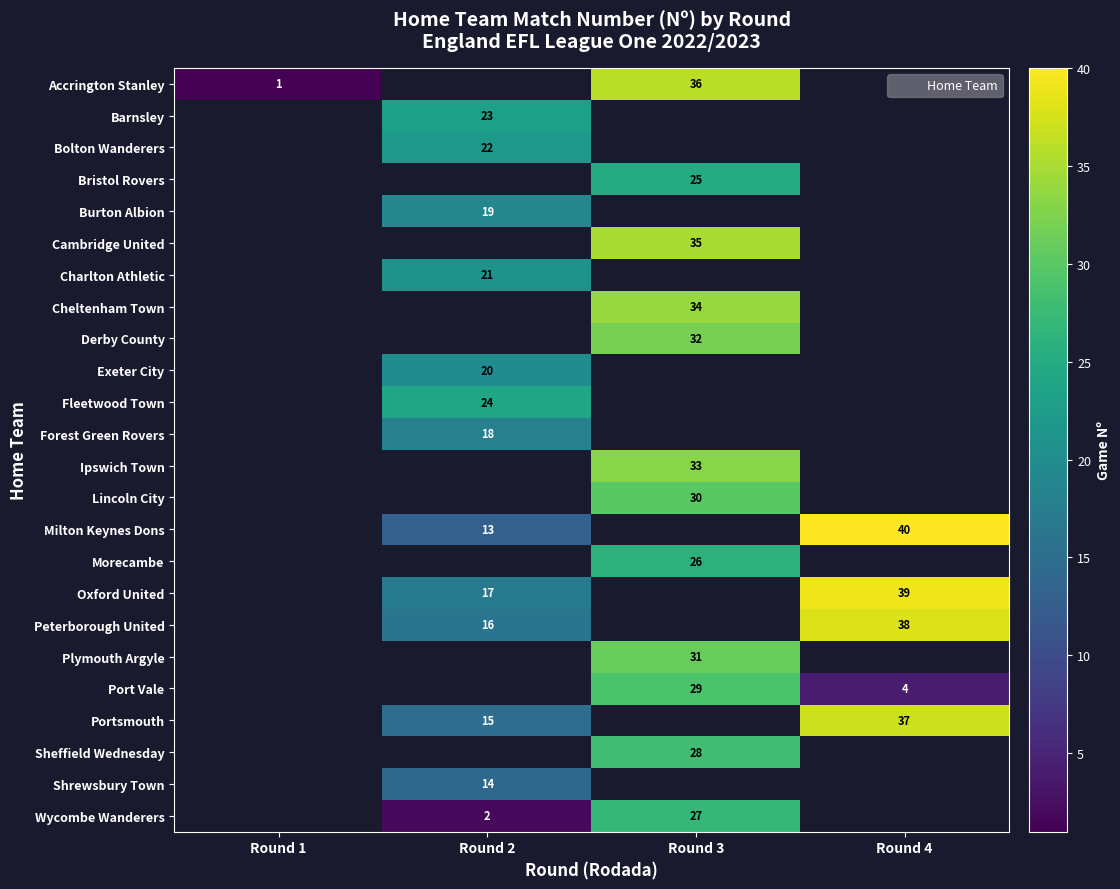

Between Round 2 and Round 3, which series saw the biggest shift?

Wycombe Wanderers